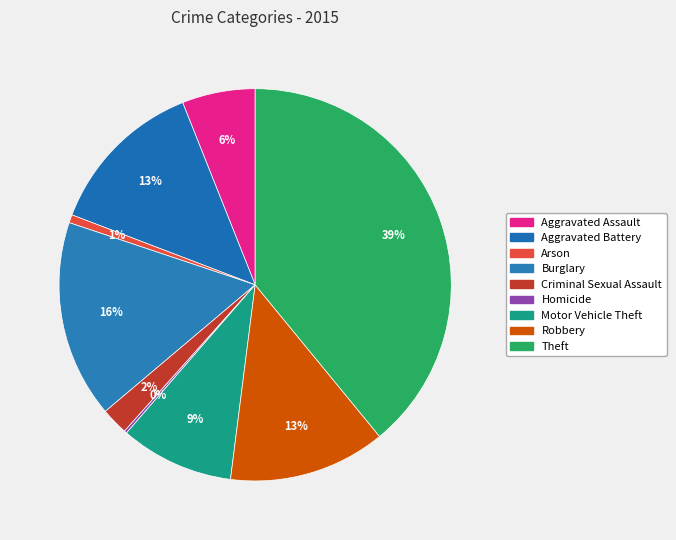

What percentage do Burglary and Homicide together represent?

16.5%